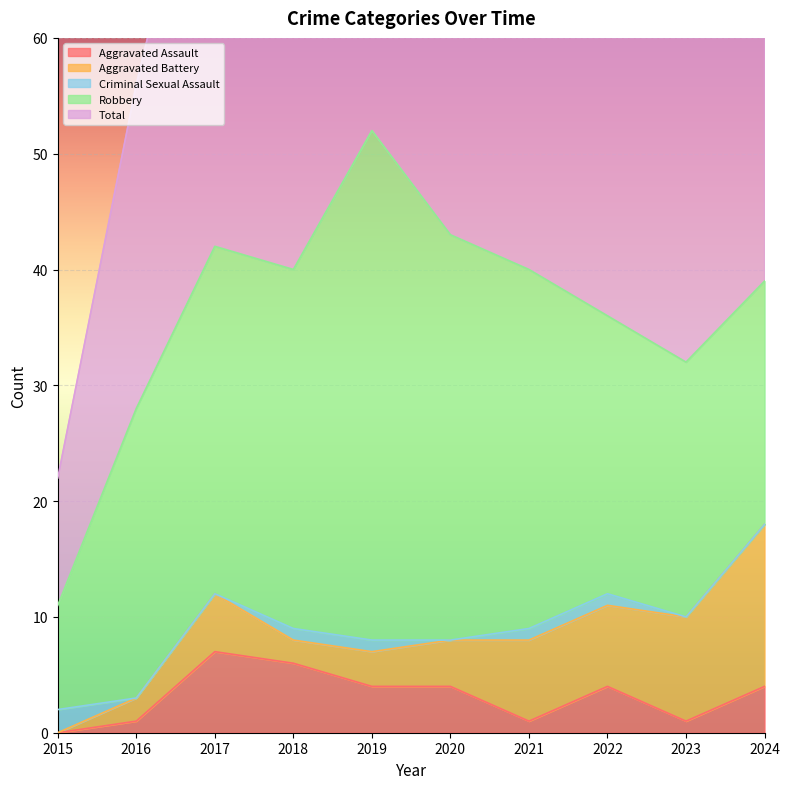

Which series has the largest total across all categories?

Total